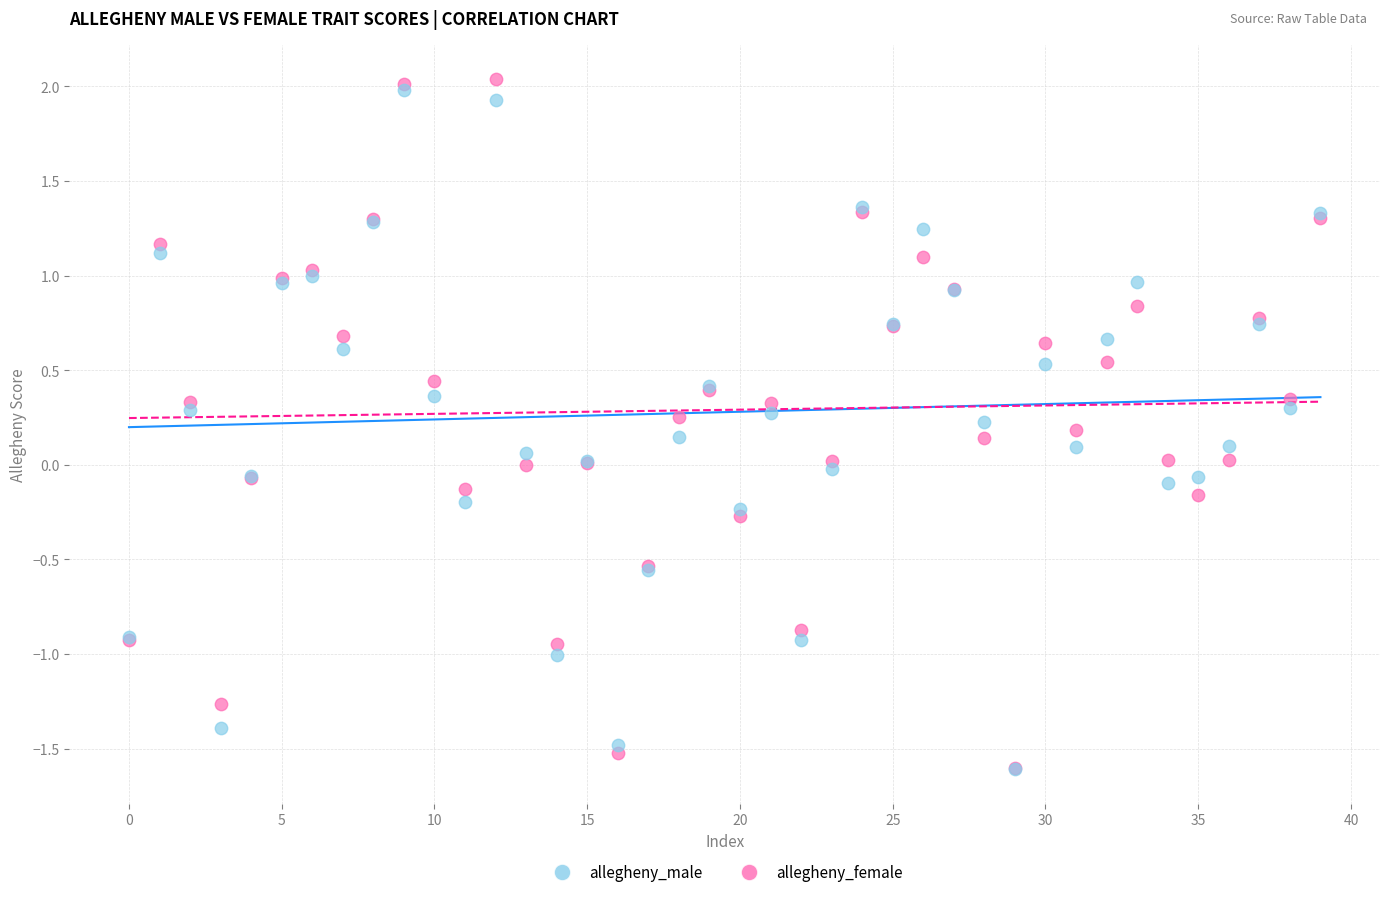

Which series has the largest Y range (max minus min)?

allegheny_female